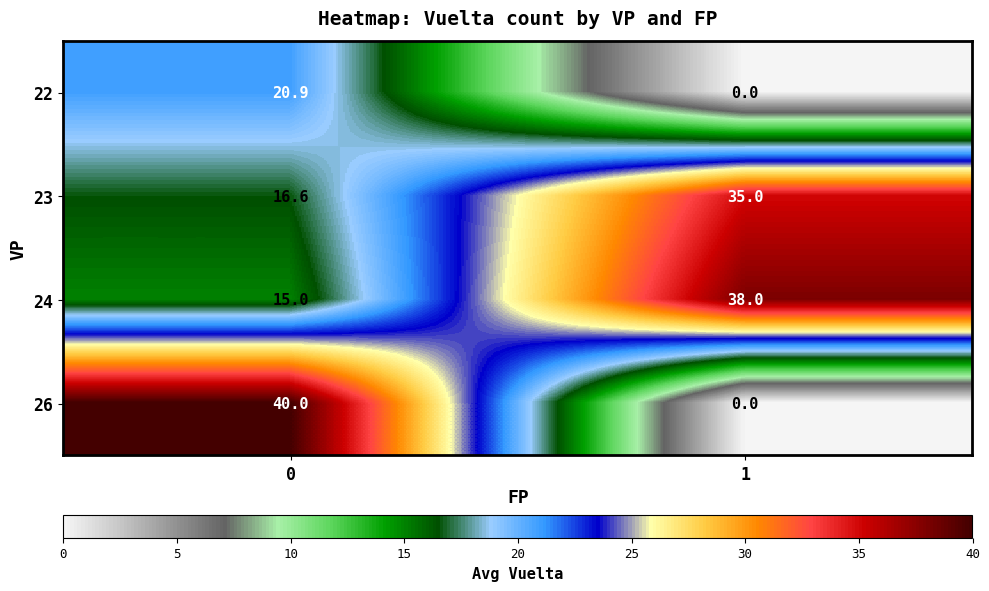

What is the difference between the 22 values at 0 and 1?

20.9